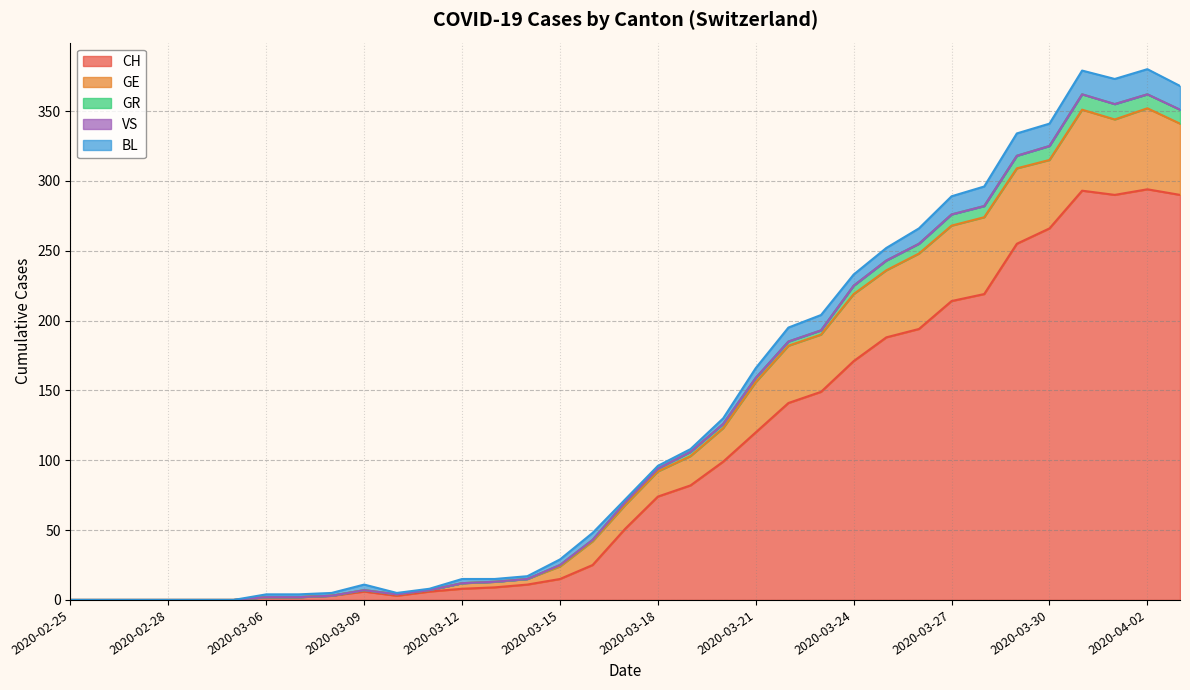

What are all the series names shown in the legend?

CH, GE, GR, VS, BL